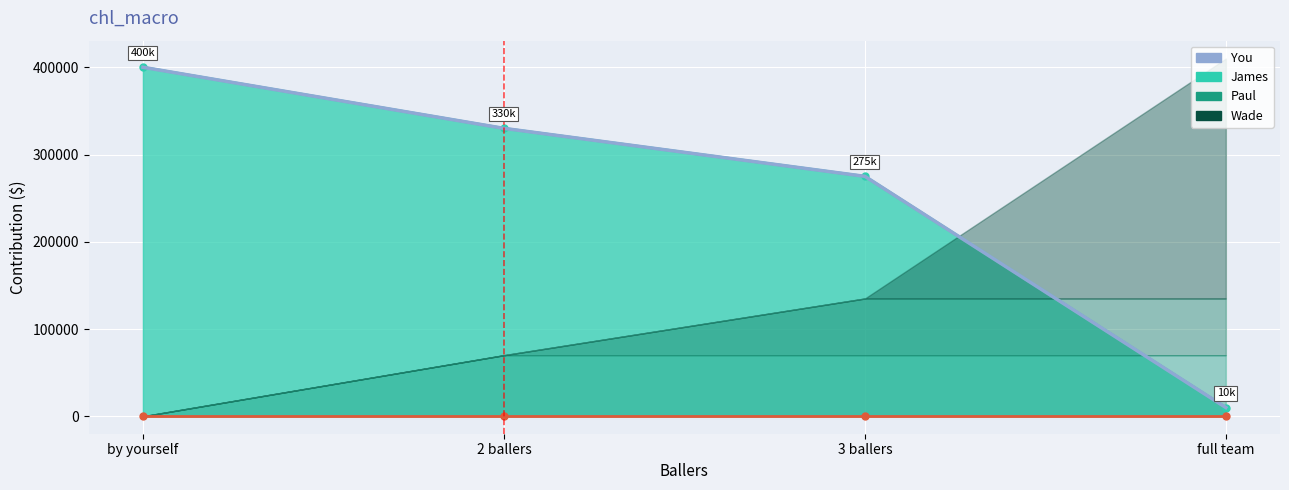

How many data points in You_smooth are above 330000?

1